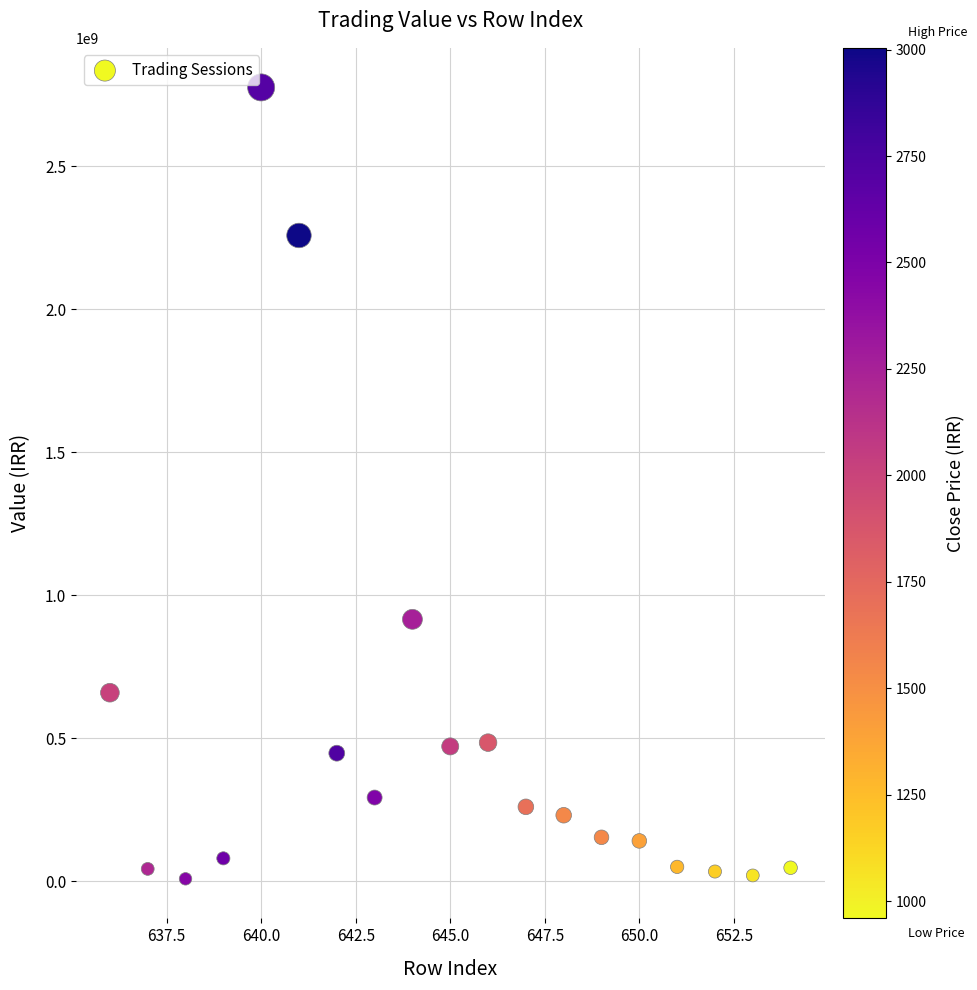

What is the range of Y values (max minus min)?

2766539956